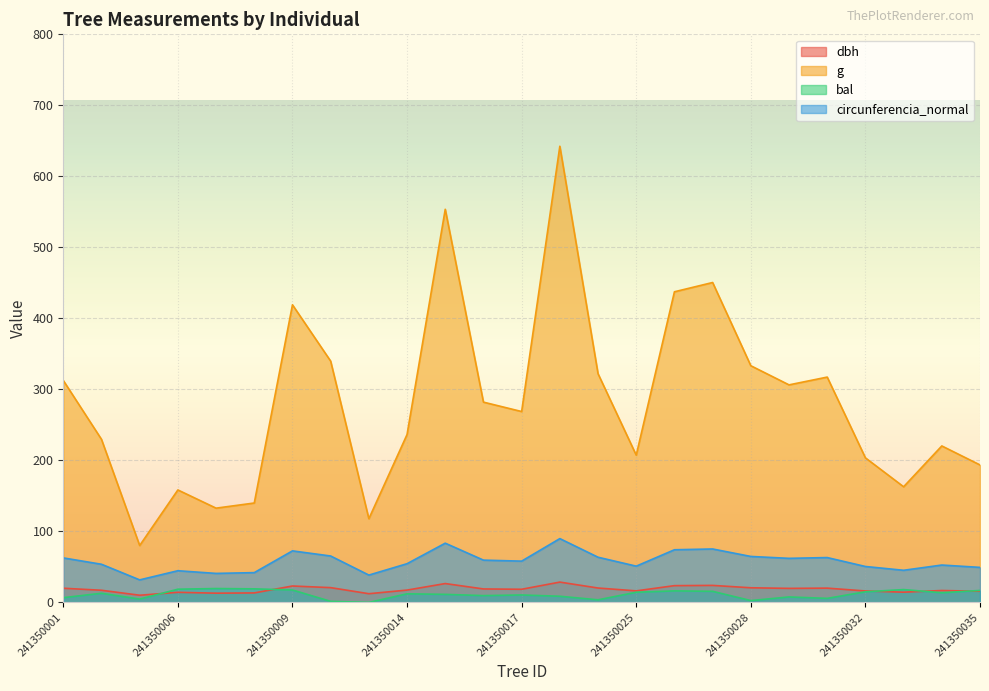

At which label does bal first exceed 12?

241350003